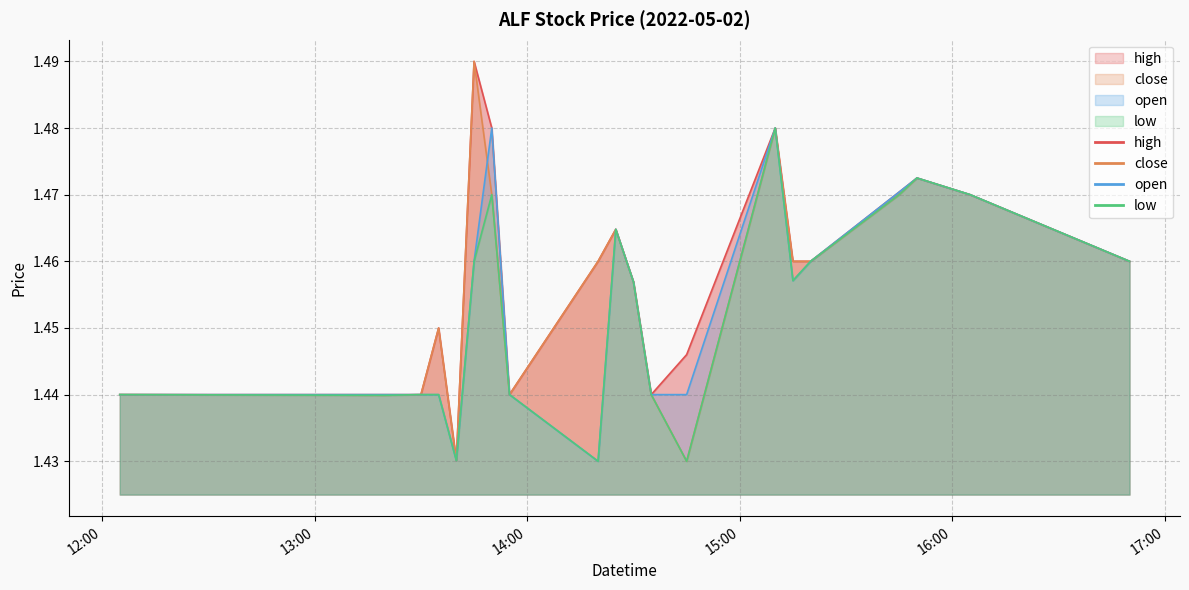

What is the approximate value of close at 2022-05-02 13:55?

1.4